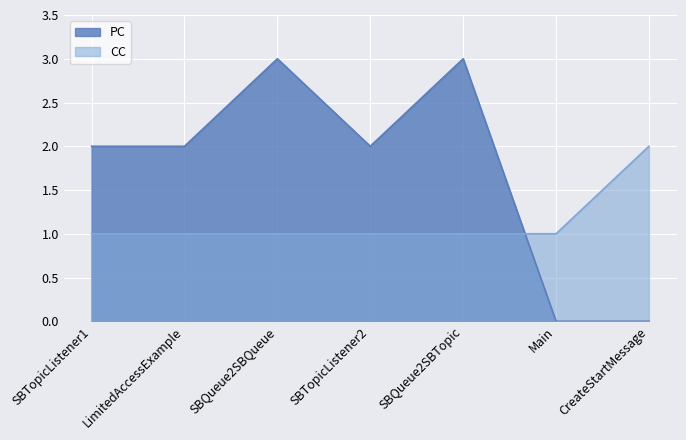

What position from the right is Main?

2